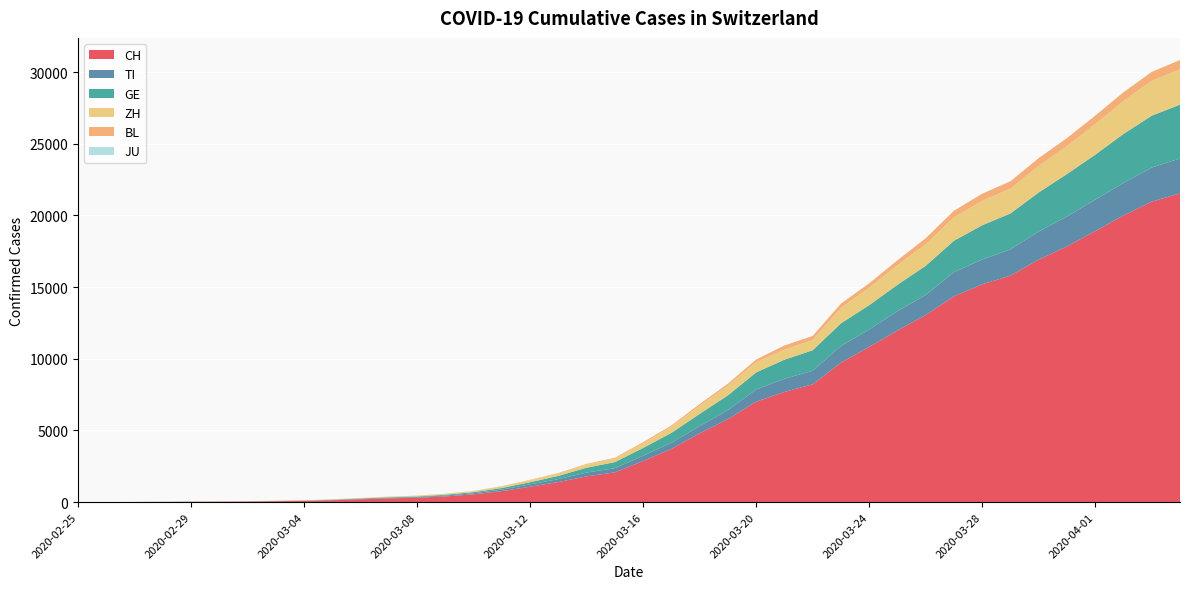

Reading left to right, list all the values displayed in this chart.

CH: 0	2	6	13	23	29	40	59	83	125	197	257	303	396	542	766	1072	1398	1795	2072	2864	3710	4793	5781	7005	7686	8217	9725	10829	11968	13052	14354	15193	15796	16918	17837	18903	19992	20960	21530
TI: 0	1	1	1	2	2	4	8	13	25	28	41	49	61	75	108	163	206	265	293	368	426	511	638	849	916	945	1162	1209	1354	1401	1688	1727	1837	1962	2091	2195	2271	2377	2442
GE: 0	1	1	4	8	9	10	13	14	17	25	38	40	56	76	109	150	222	340	423	544	692	848	1027	1194	1331	1430	1582	1699	1837	2033	2190	2393	2505	2721	2958	3137	3420	3621	3753
ZH: 0	0	2	2	6	7	10	13	15	23	29	34	40	49	62	101	140	163	218	250	326	429	568	679	711	711	711	1073	1221	1368	1500	1627	1701	1733	1859	1947	2136	2300	2428	2461
BL: 0	0	0	1	2	2	2	2	2	6	6	15	19	20	22	26	26	42	47	54	76	89	116	134	184	282	289	302	306	341	422	466	502	511	539	561	588	610	625	656
JU: 0	0	0	0	0	0	0	0	0	0	0	0	0	0	0	0	0	0	0	0	0	0	0	0	0	0	0	0	0	0	0	0	0	0	0	0	0	0	0	0